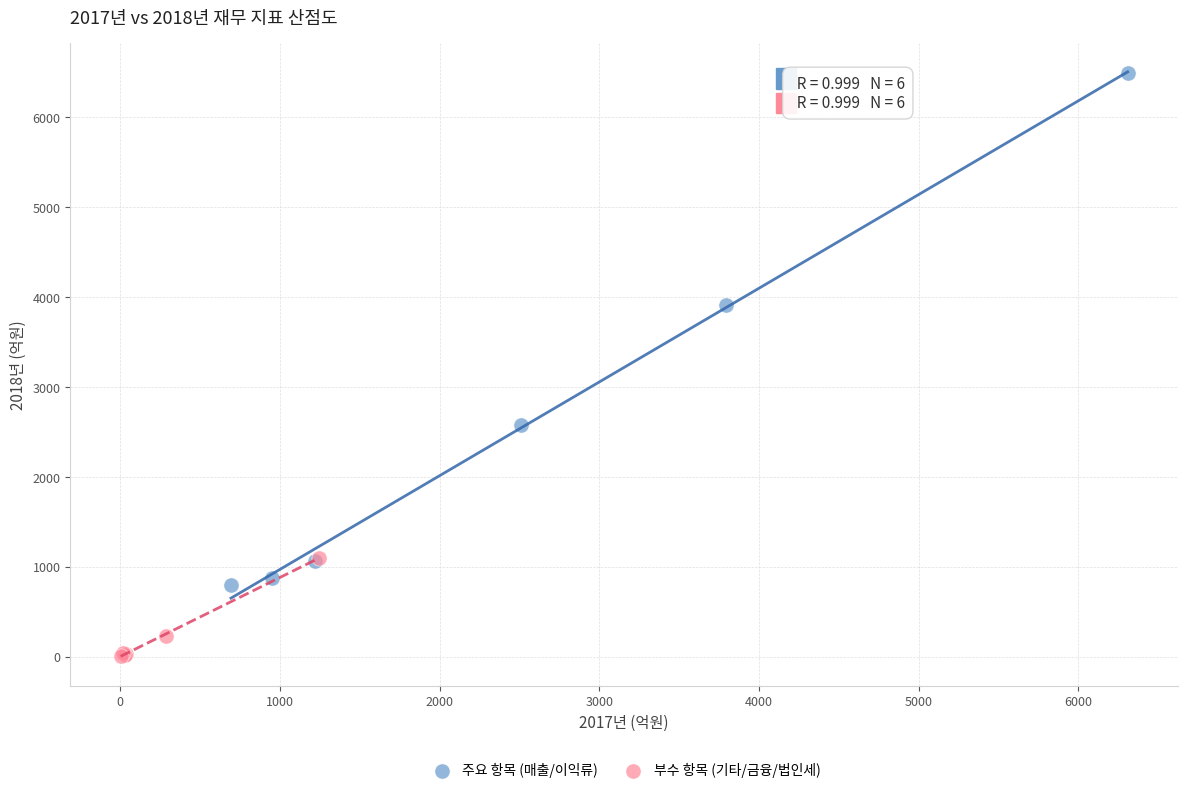

Which series has the largest Y range (max minus min)?

주요 항목 (매출/이익류)